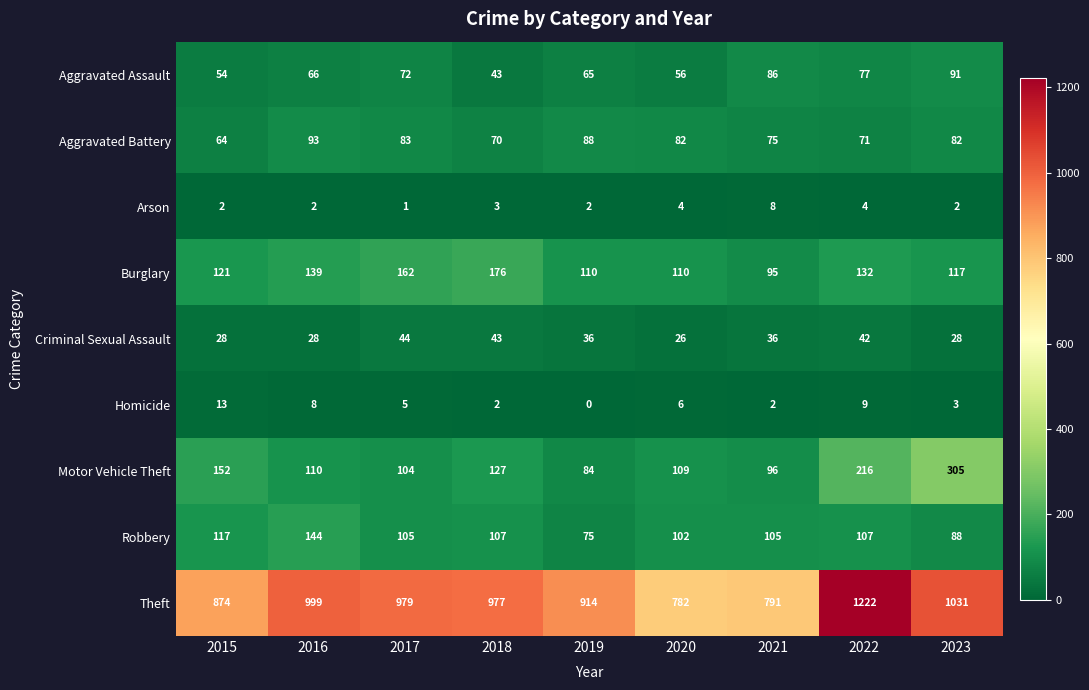

Count the number of categories in the chart.

9